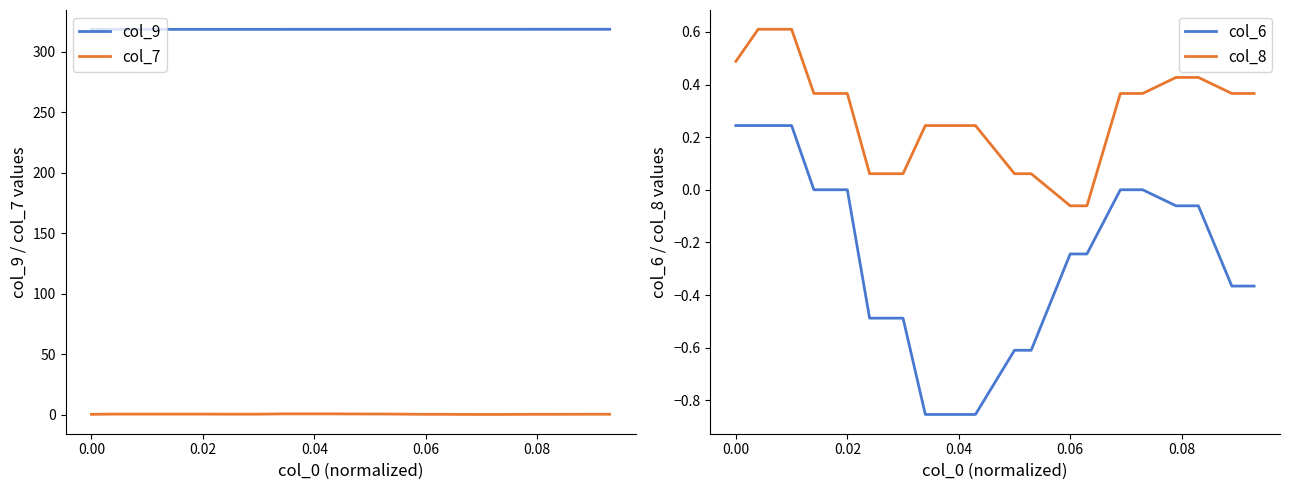

True or false: col_6 has a value of -0.1 at 0.06.

False